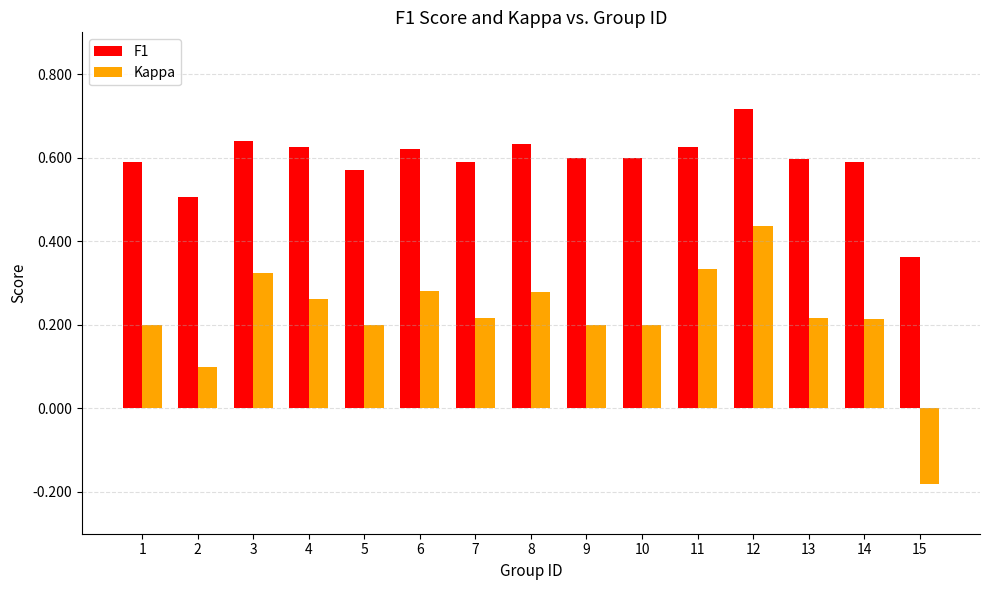

List the series in order of their peak value, lowest first.

Kappa, F1